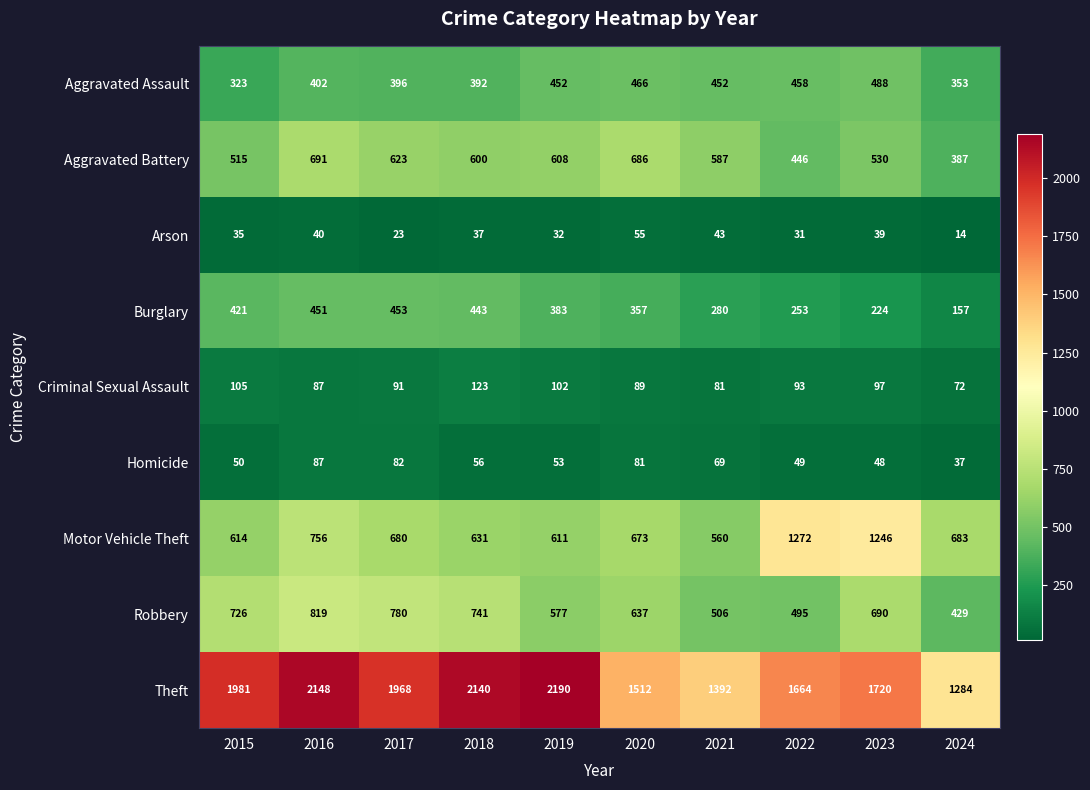

What is the spread (max minus min) of values at 2015?

1946